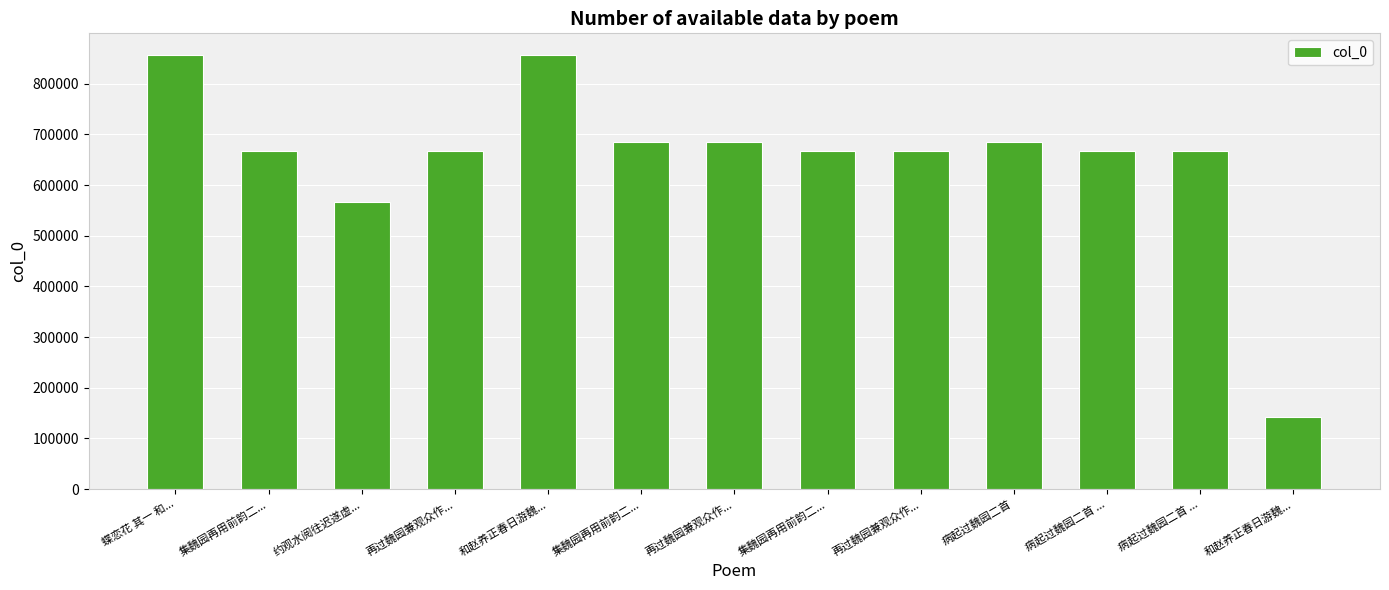

Reading left to right, extract all data points from this chart.

蝶恋花 其一 和...=856641	集魏园再用前韵二...=667833	约观水阅往迟遂虚...=567470	再过魏园兼观众作...=667831	和赵养正春日游魏...=856043	集魏园再用前韵二...=684432	再过魏园兼观众作...=684431	集魏园再用前韵二...=667832	再过魏园兼观众作...=667830	病起过魏园二首=684454	病起过魏园二首 ...=668017	病起过魏园二首 ...=668016	和赵养正春日游魏...=142540